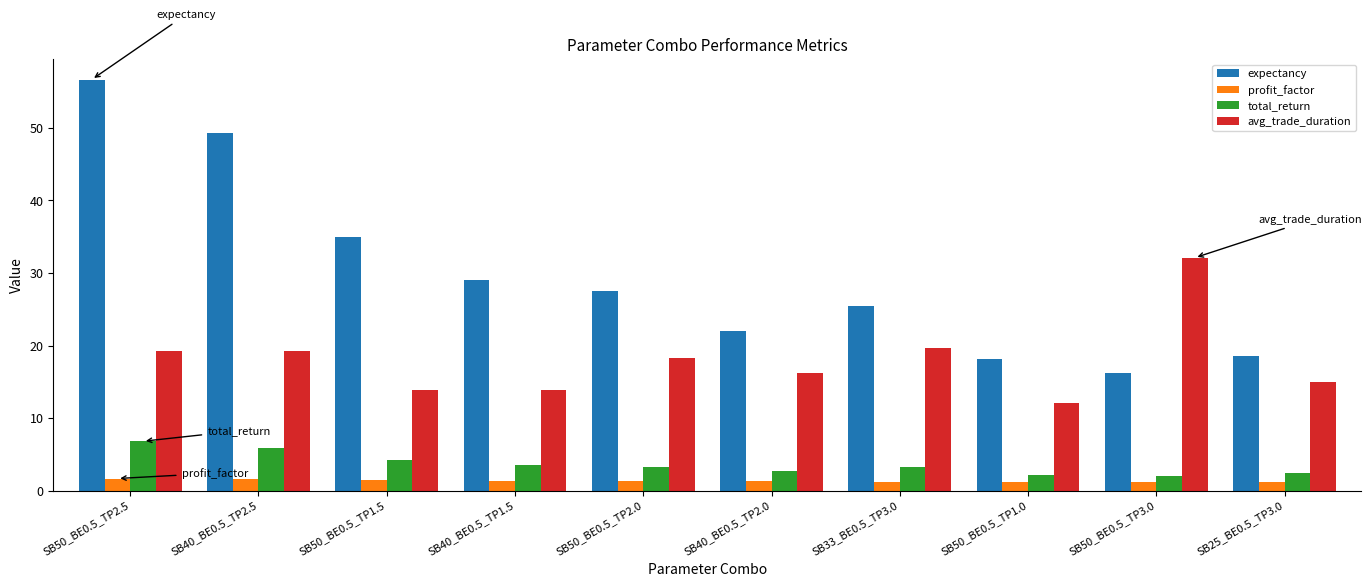

At which label does avg_trade_duration first exceed 18?

SB50_BE0.5_TP2.5